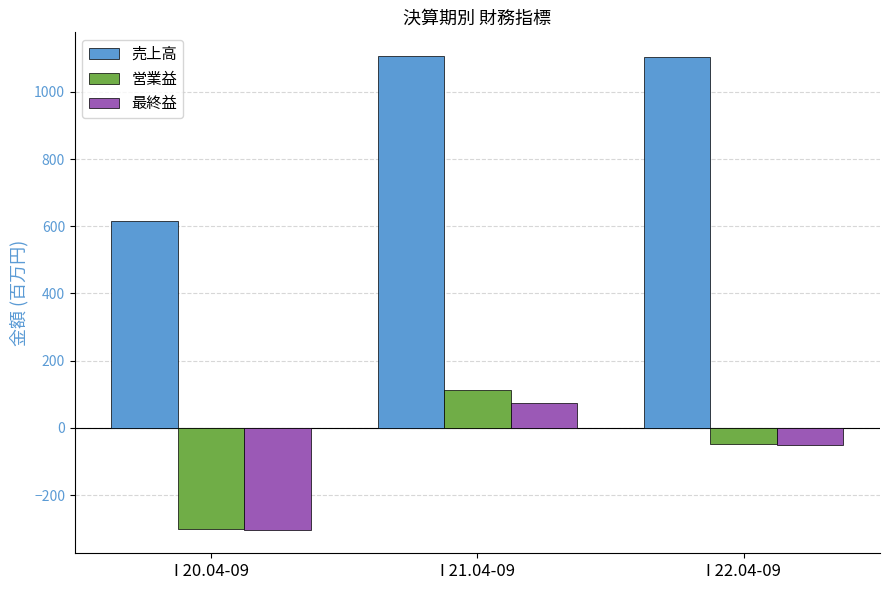

What is the sum of the 営業益 values at I 20.04-09 and I 21.04-09?

-187